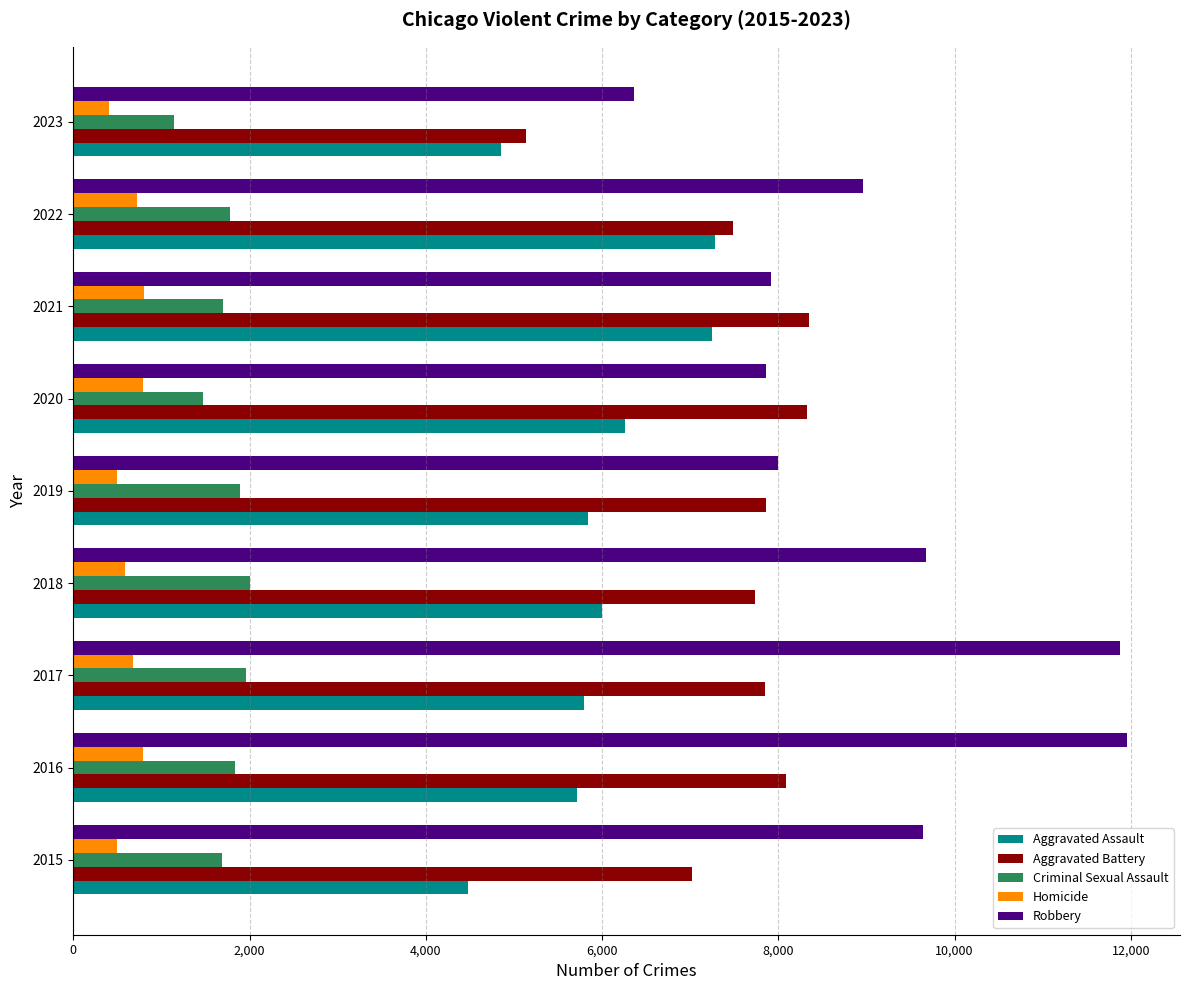

What is the maximum value for Robbery?

11960